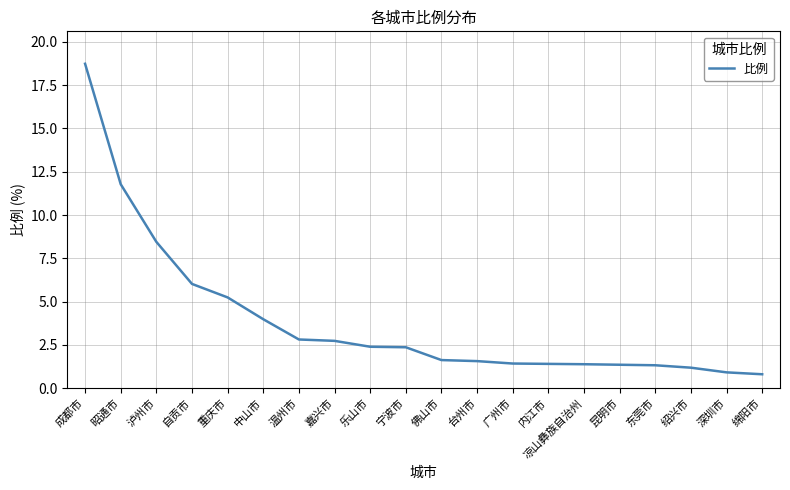

How many lines are shown in the chart?

1